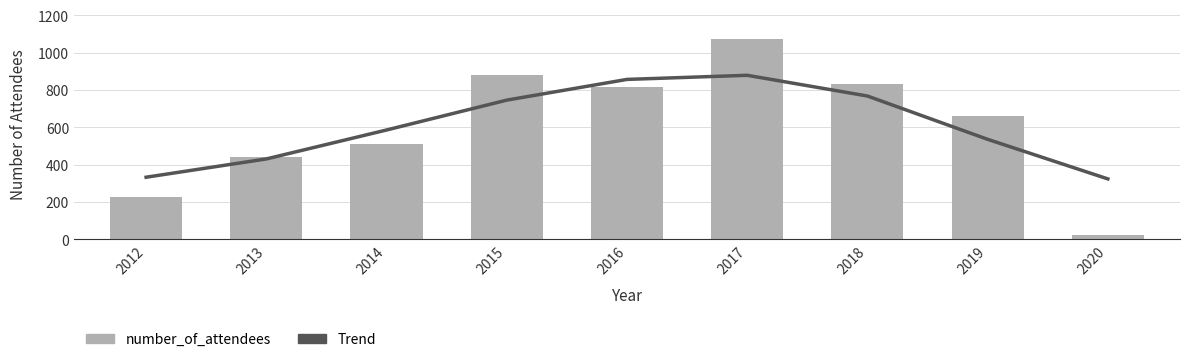

How many data points are less than 663?

4